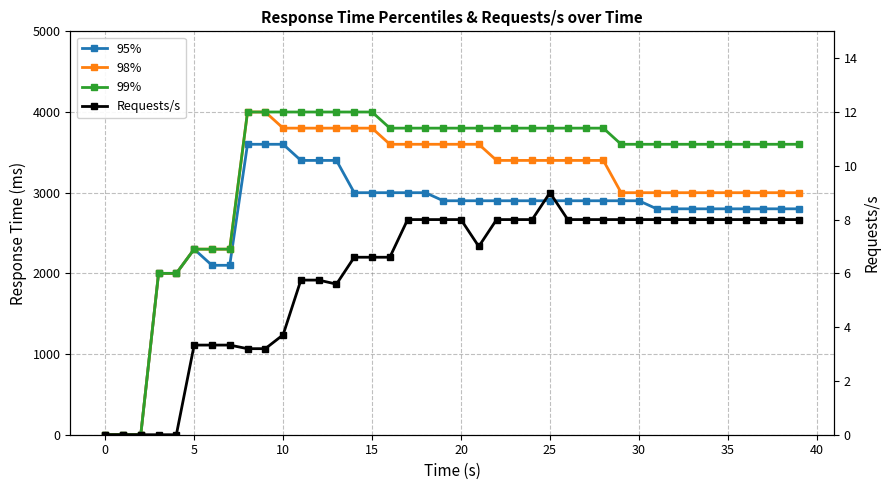

Is the value of 95% at 29 greater than the value of Requests/s at 0?

Yes